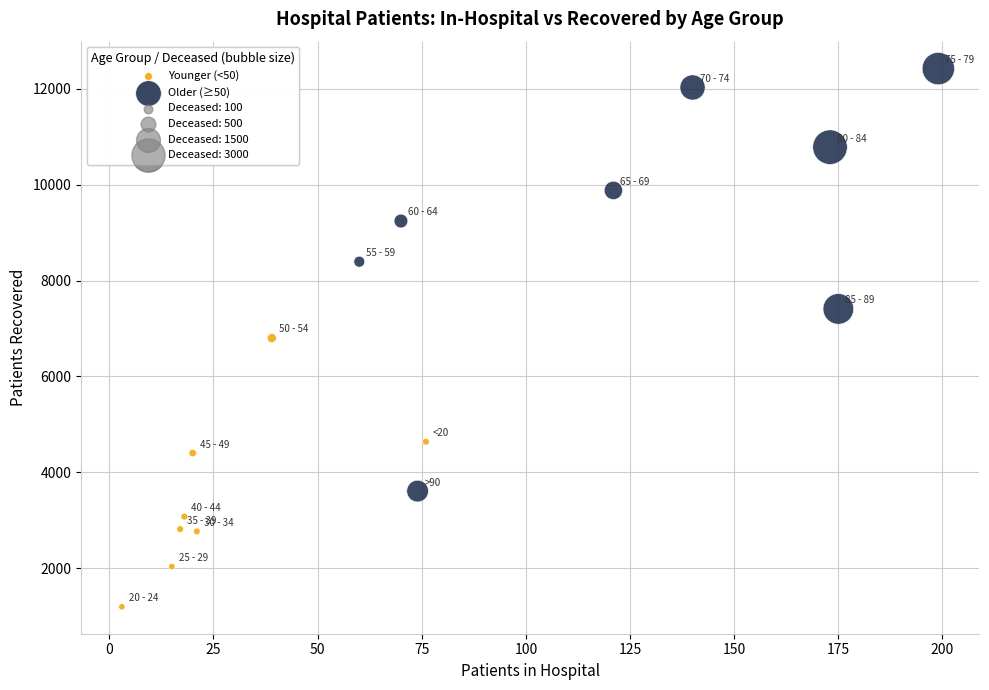

Which series reaches the minimum Y coordinate?

Younger (<50)